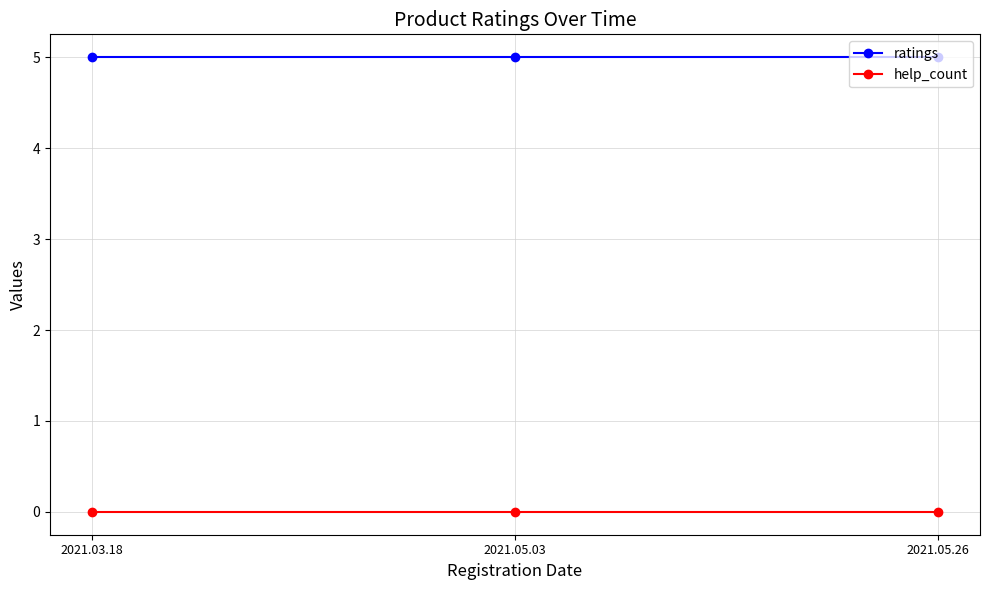

What is the difference between the highest and lowest values at 2021.05.03?

5